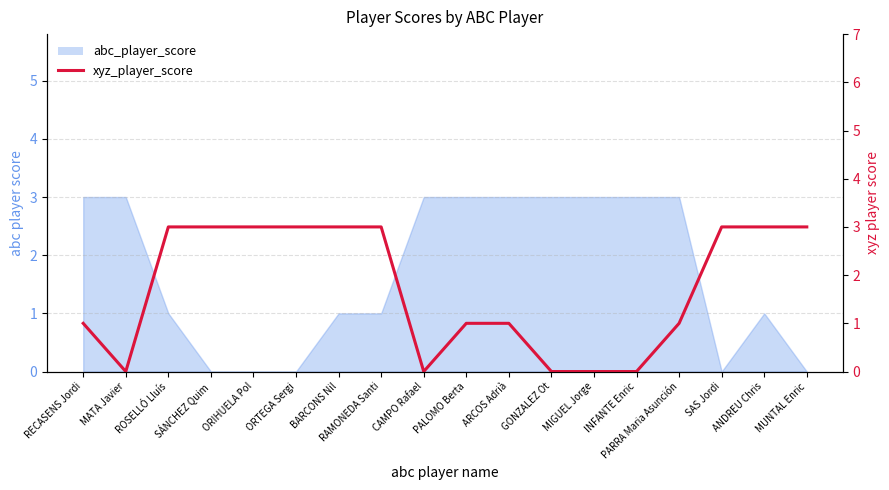

What is the label of the 17th point from the right?

MATA Javier